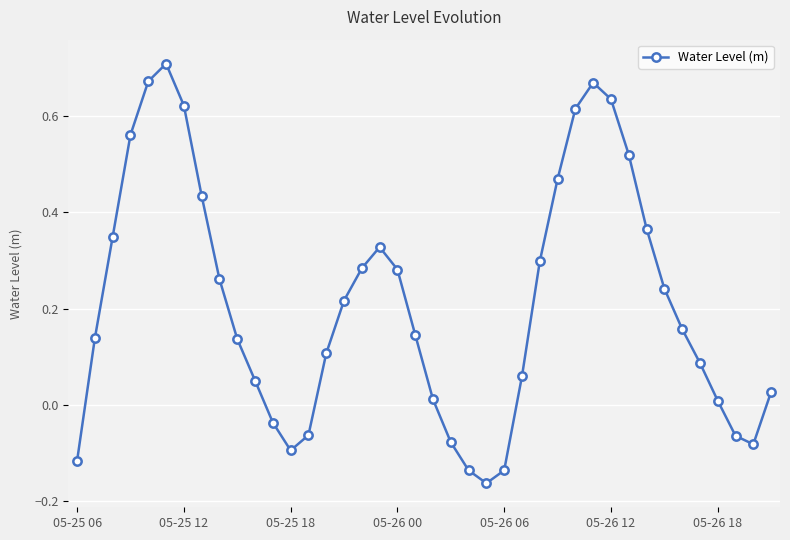

How many interior local valleys (lower than both neighbors) does the data have?

3